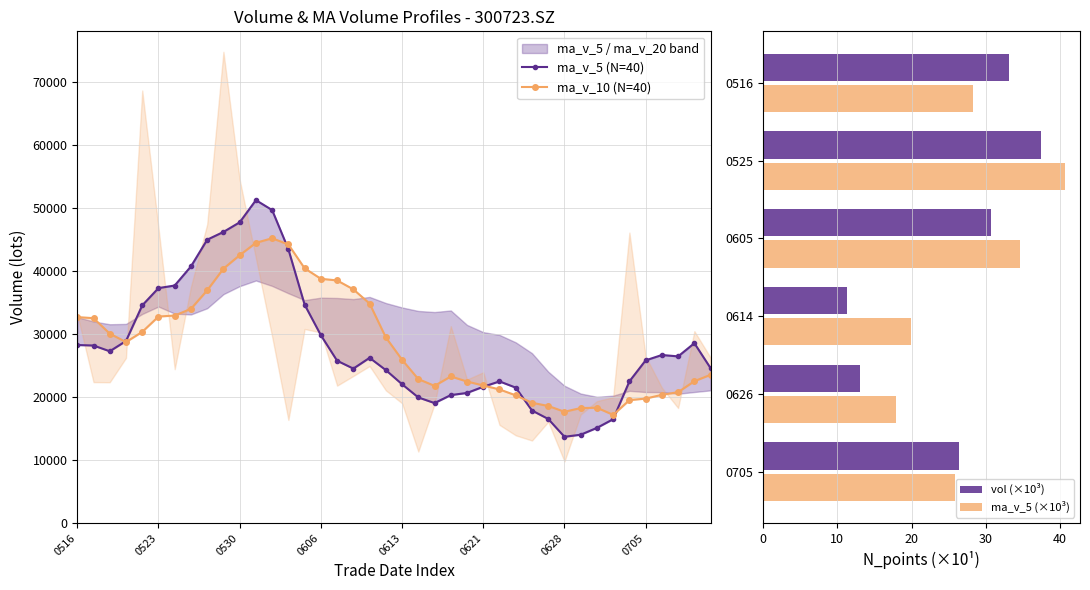

Where is vol (×10³) nearest to the value 24?

0705